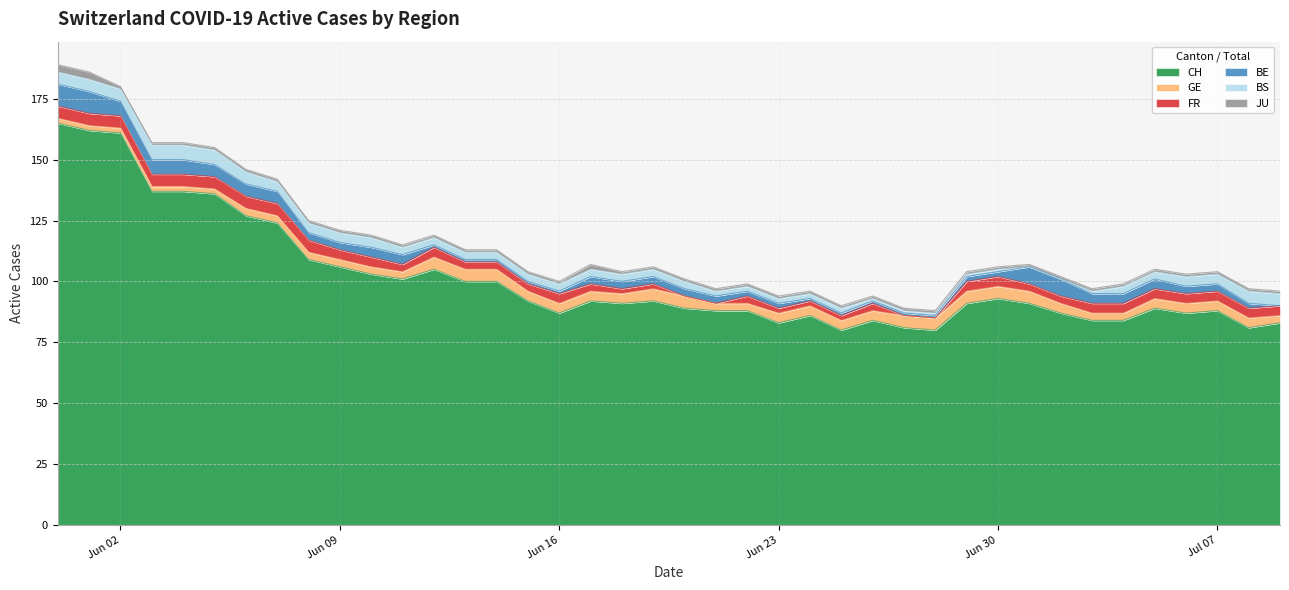

List the labels in order of BS value, smallest first.

2020-07-01, 2020-07-02, 2020-06-26, 2020-06-27, 2020-06-28, 2020-06-29, 2020-06-30, 2020-07-03, 2020-06-21, 2020-06-22, 2020-06-23, 2020-06-24, 2020-06-25, 2020-06-11, 2020-06-12, 2020-06-13, 2020-06-14, 2020-06-15, 2020-06-16, 2020-06-17, 2020-06-18, 2020-06-19, 2020-06-20, 2020-07-04, 2020-07-05, 2020-06-07, 2020-06-08, 2020-06-09, 2020-06-10, 2020-07-06, 2020-07-07, 2020-05-31, 2020-06-01, 2020-06-02, 2020-06-06, 2020-07-08, 2020-07-09, 2020-06-03, 2020-06-04, 2020-06-05